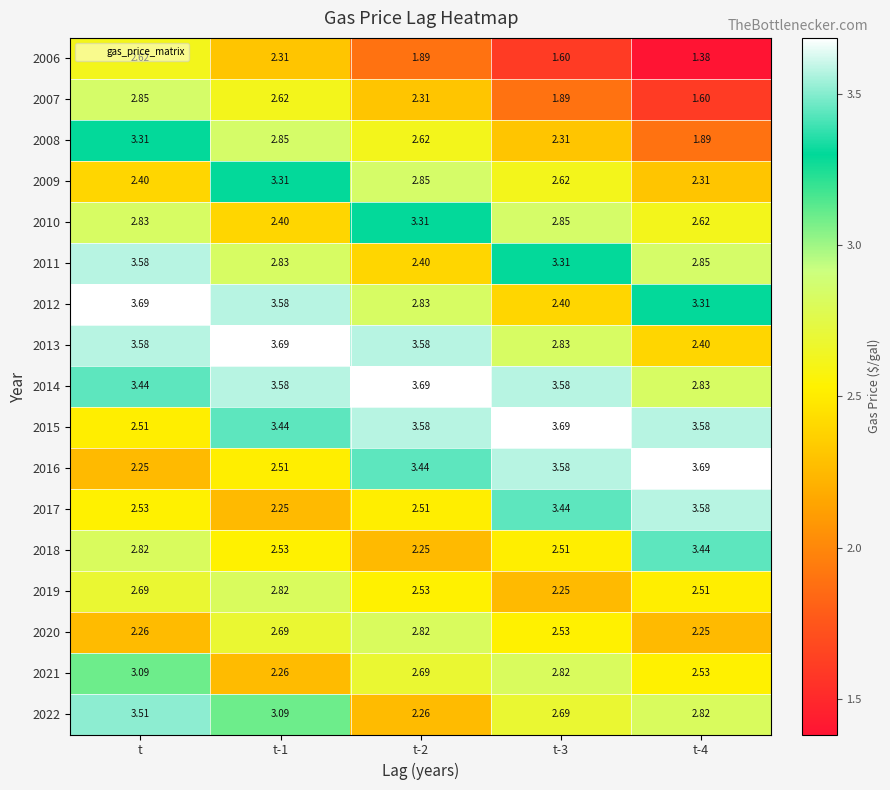

At which category is the sum across all series the highest?

t